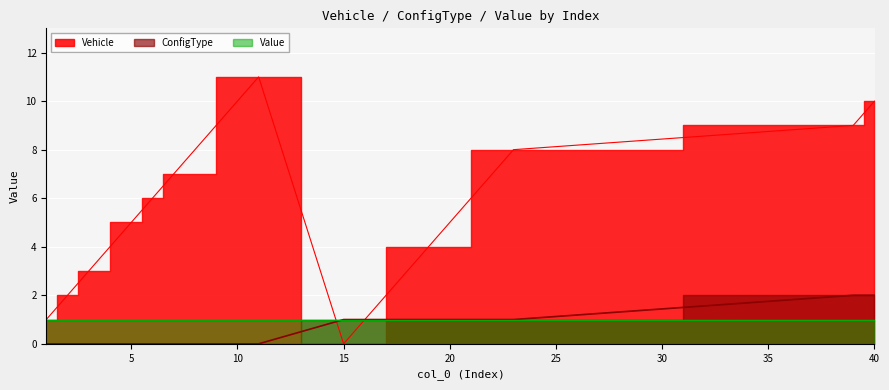

The ConfigType series shows 0 at 11. True or false?

True